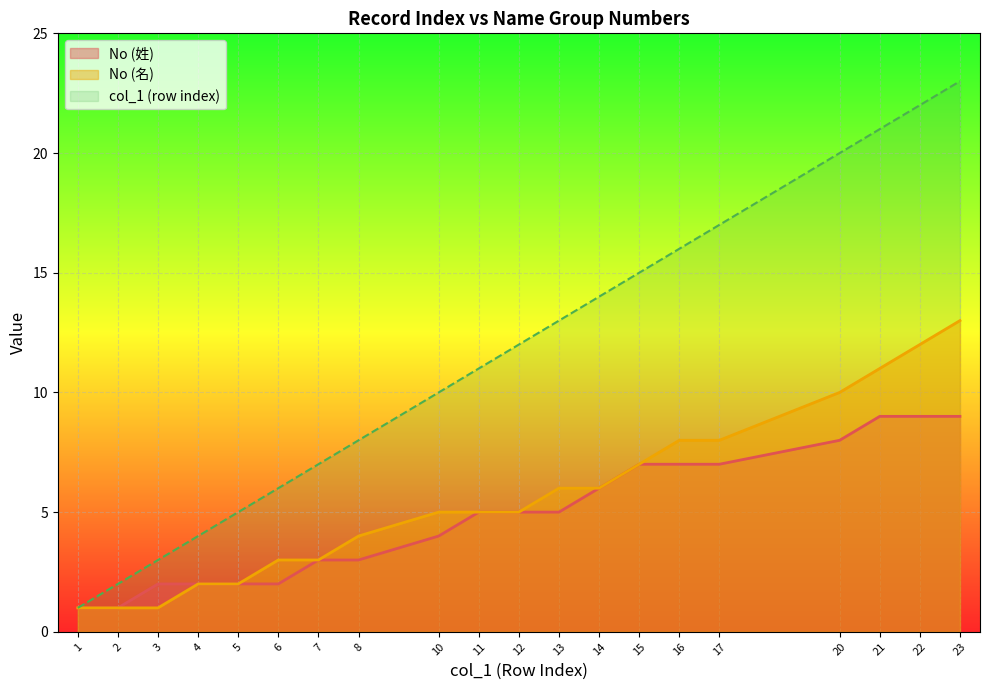

True or false: No (名) and col_1 intersect in this chart.

False